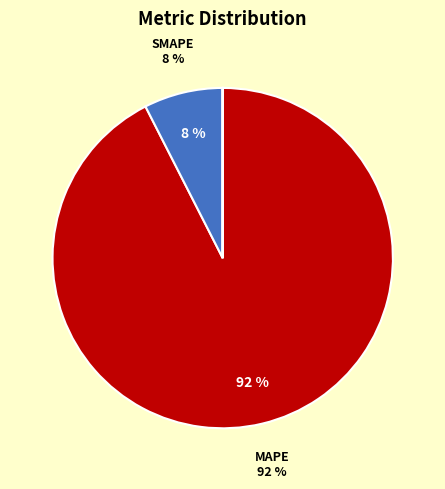

Does any single category account for the majority?

Yes